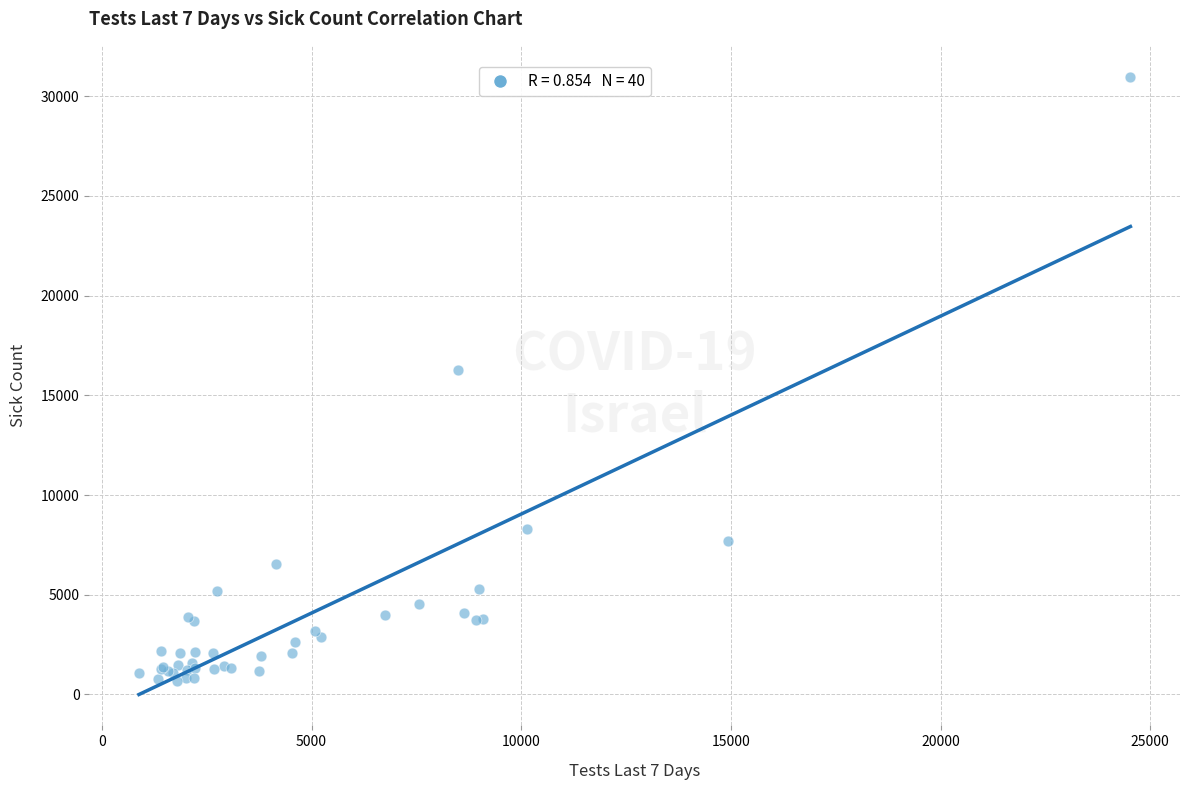

What Y value in the scatter plot is closest to 15827?

16283